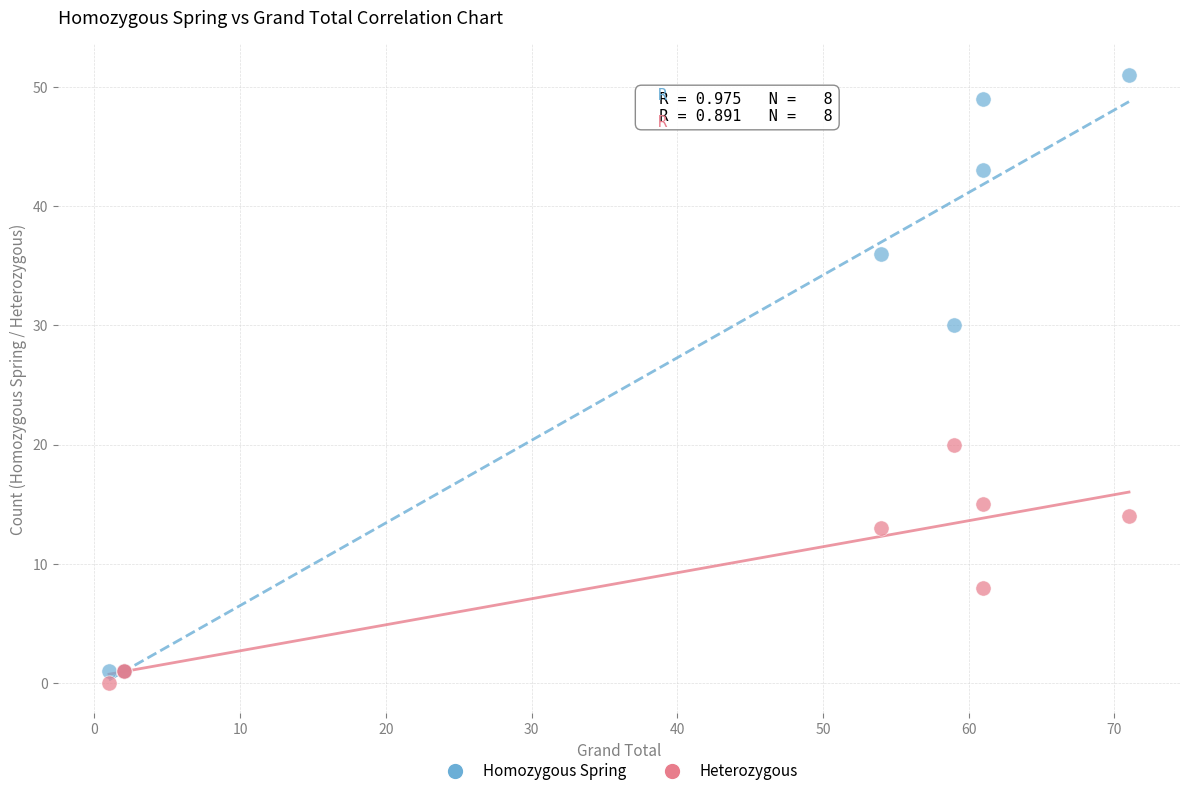

In the Homozygous Spring series, what Y value is closest to 26?

30